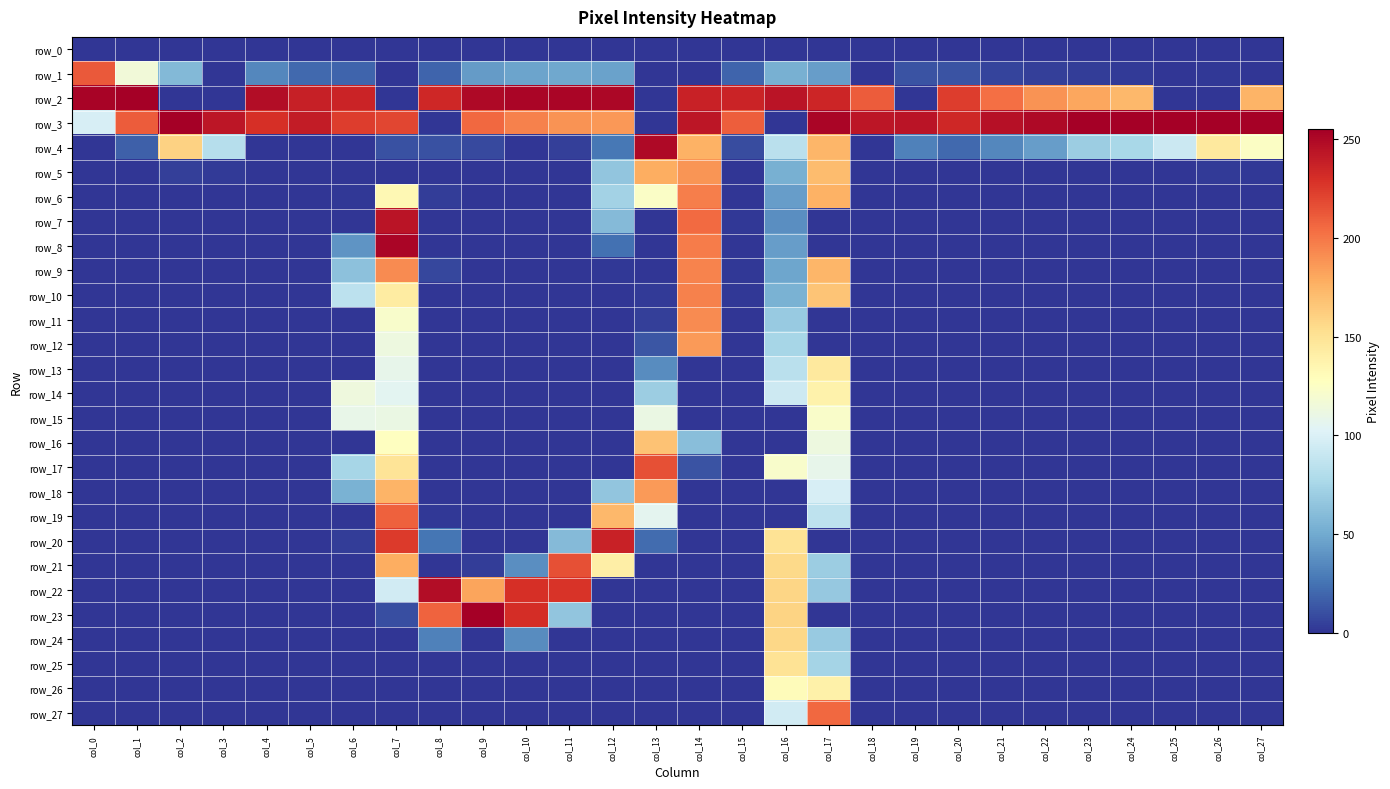

Which category has the highest value in the row_1 series?

col_0